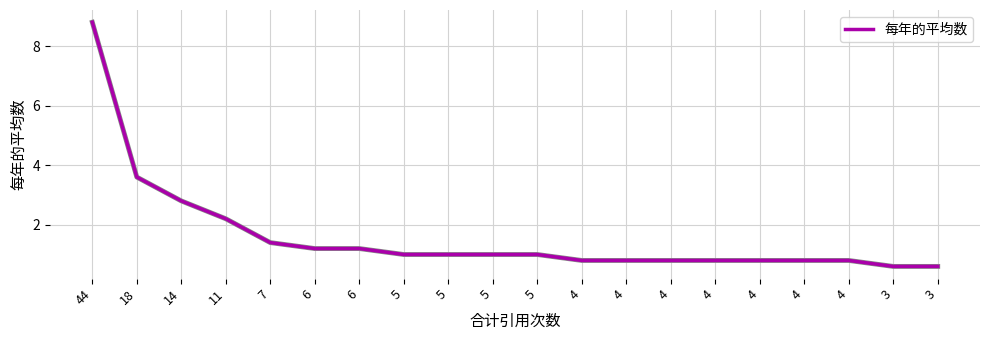

Reading right to left, transcribe all the data shown in this chart.

3=0.6	3=0.6	4=0.8	4=0.8	4=0.8	4=0.8	4=0.8	4=0.8	4=0.8	5=1.0	5=1.0	5=1.0	5=1.0	6=1.2	6=1.2	7=1.4	11=2.2	14=2.8	18=3.6	44=8.8